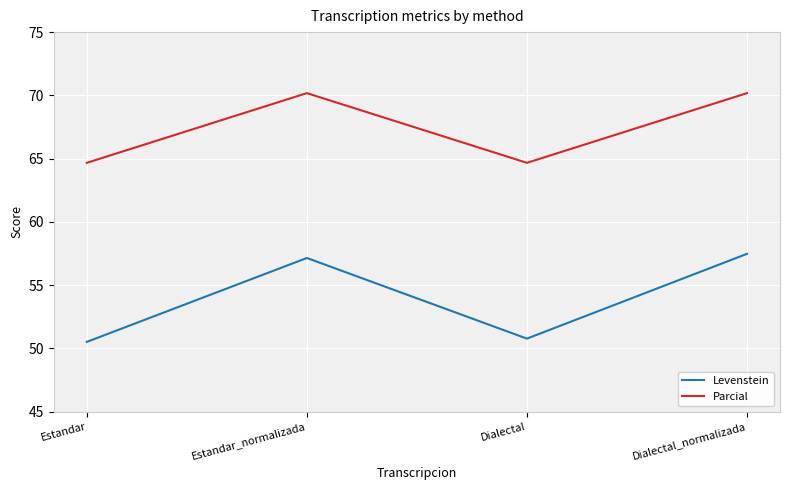

How many lines are shown in the chart?

2